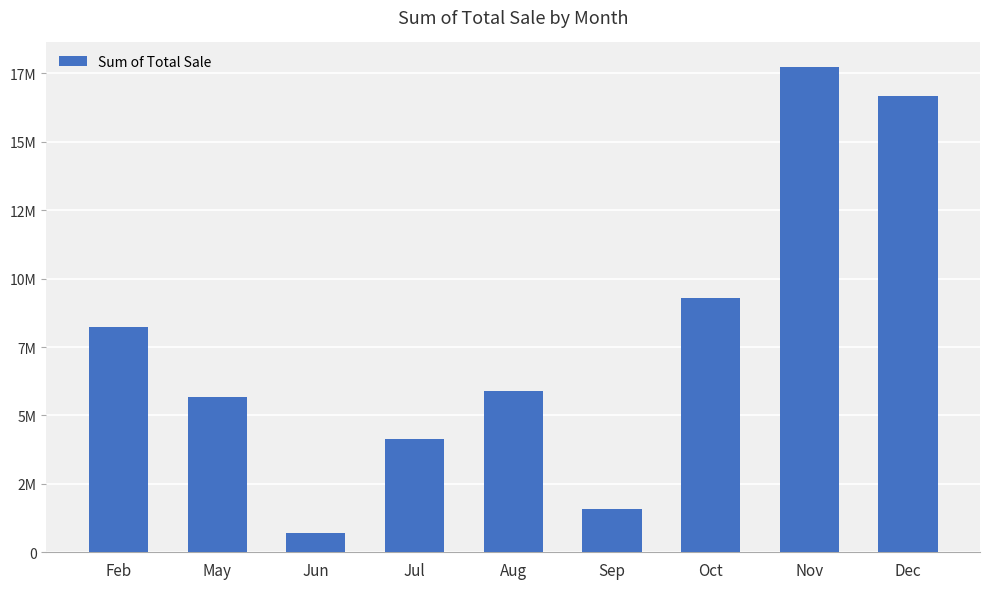

Are the bars horizontal?

No